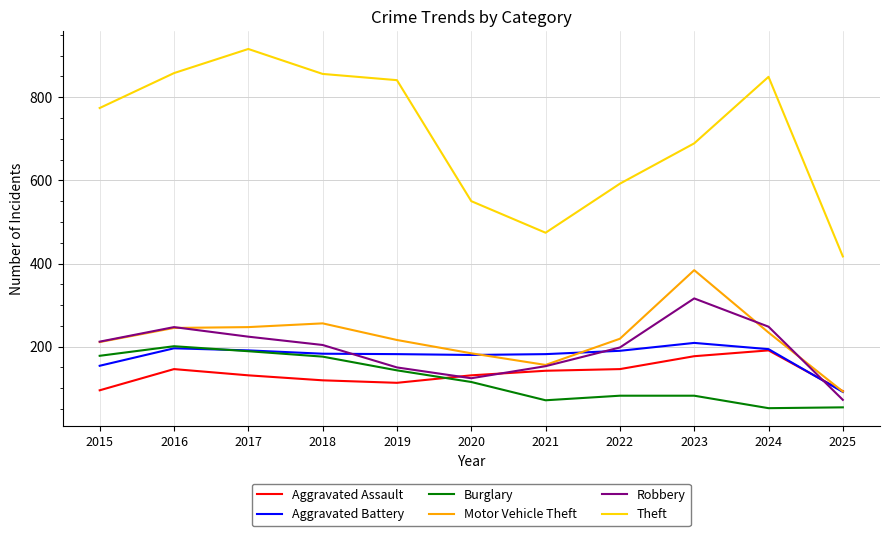

Which series has the largest range (max minus min)?

Theft